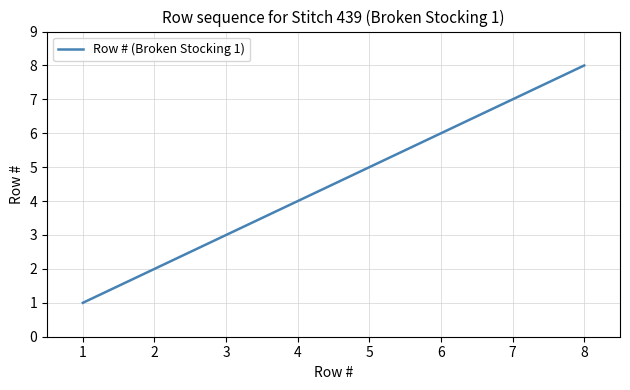

Count the values in the range 3 to 7.

5